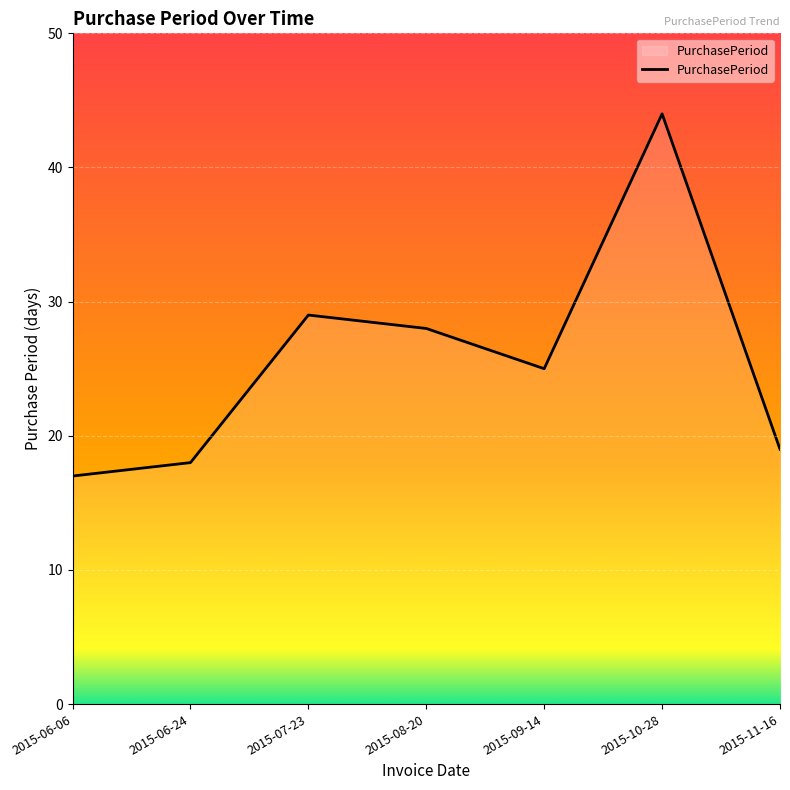

True or false: the data has more than 0 interior local peaks.

True